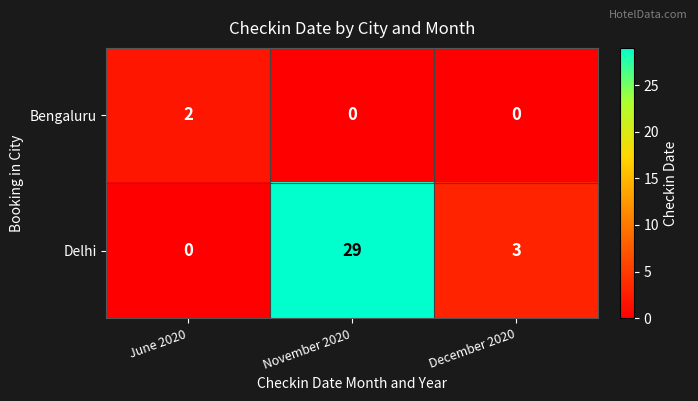

The value of Bengaluru at June 2020 is 3. True or false?

False